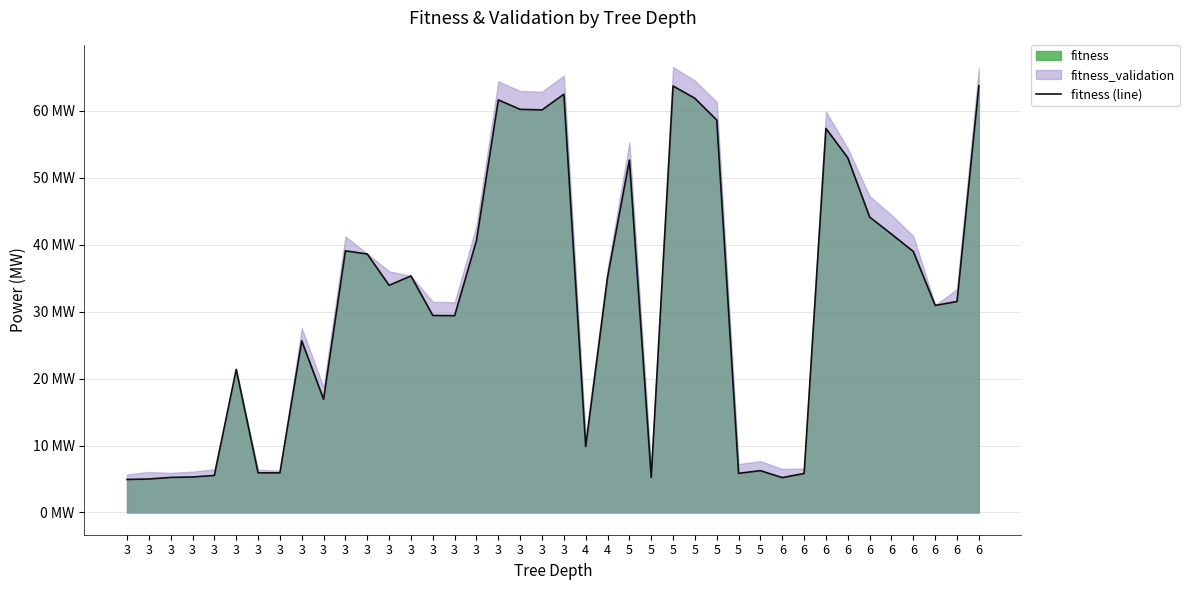

Reading right to left, extract all data points from this chart.

63.7	31.5	30.9	39.0	41.6	44.1	53.0	57.4	5.8	5.2	6.2	5.8	58.6	61.9	63.7	5.2	52.6	35.1	9.8	62.5	60.1	60.2	61.6	40.6	29.4	29.4	35.3	33.9	38.6	39.1	16.9	25.6	5.9	5.9	21.4	5.5	5.3	5.2	5.0	4.9